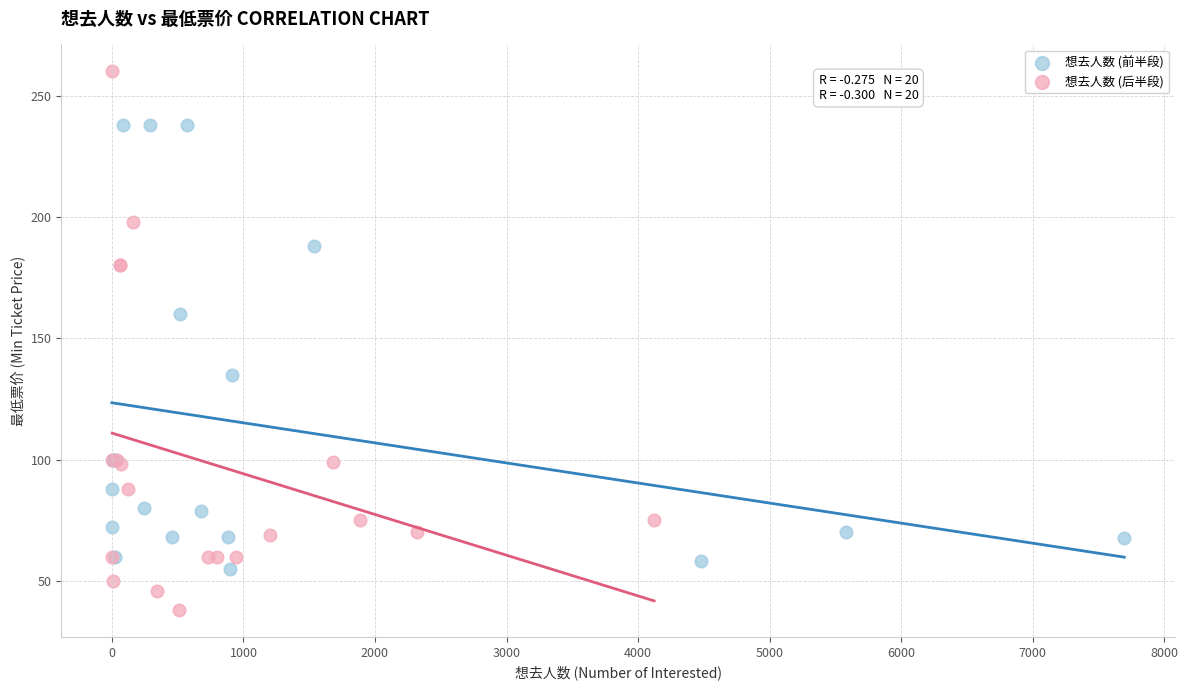

Which series reaches the maximum Y coordinate?

想去人数 (后半段)